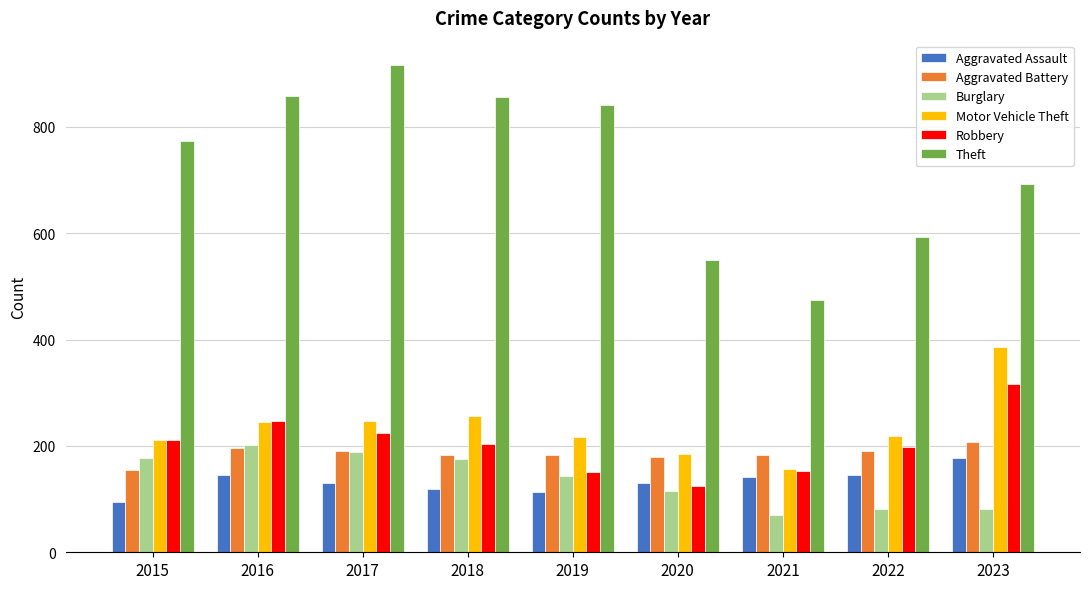

Which category has the lowest value in the Burglary series?

2021